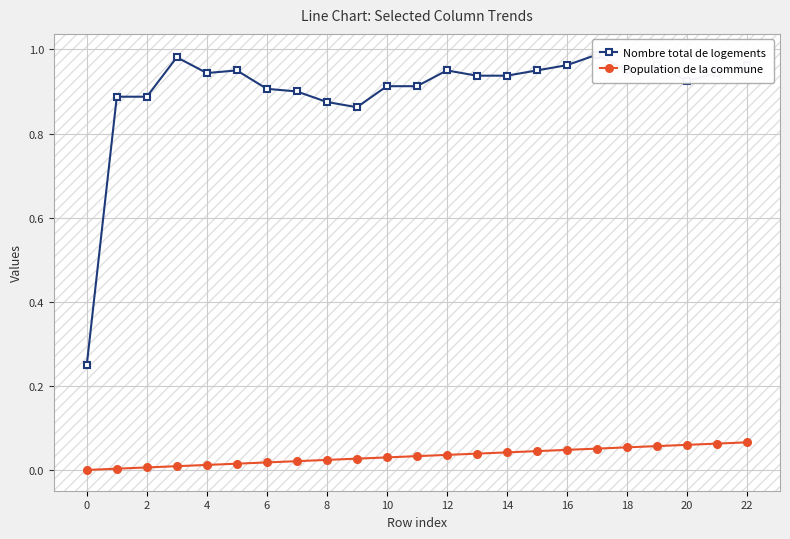

What is the maximum value shown in the chart?

1.0